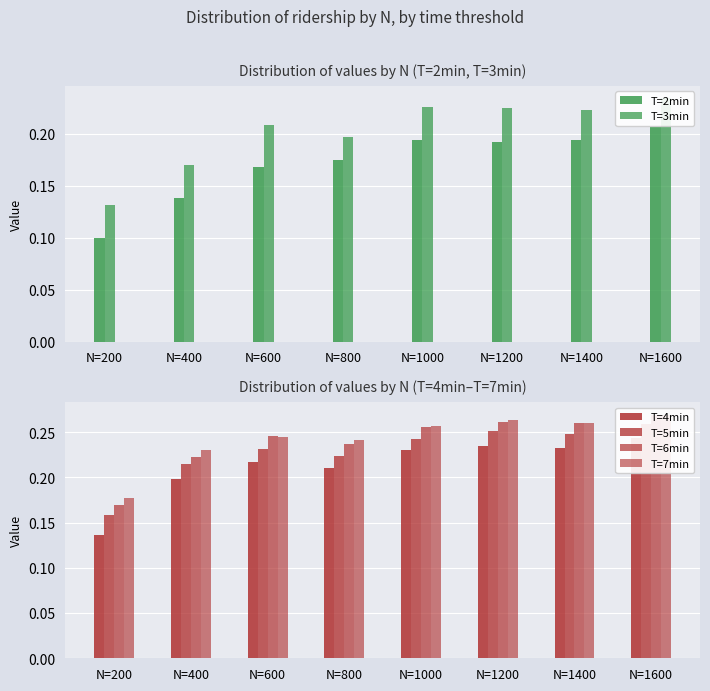

What is the sum of all T=6min values?

1.9